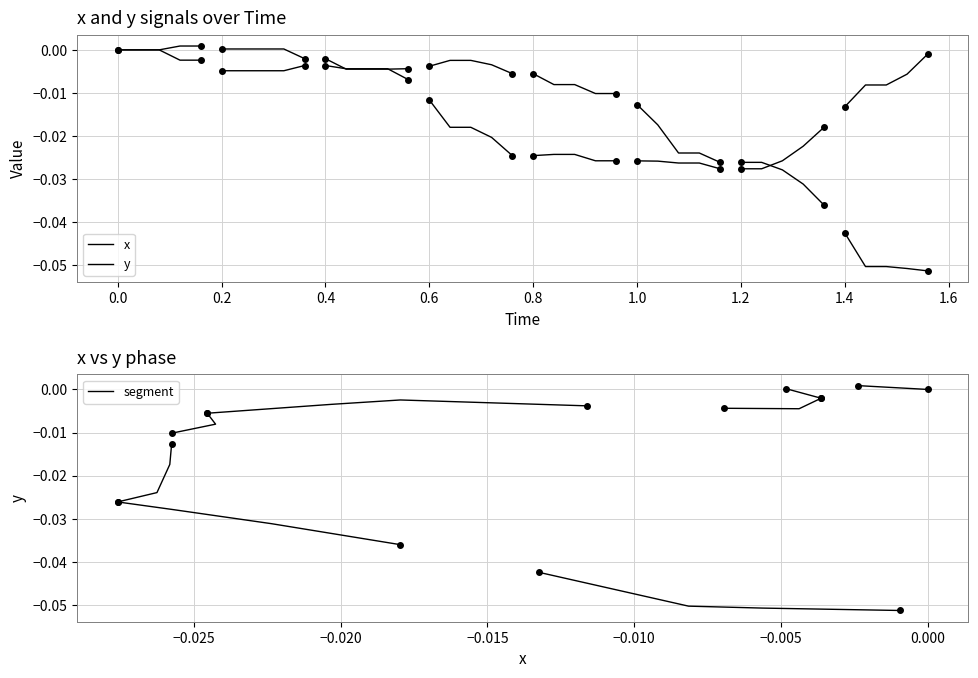

What are all the series names shown in the legend?

x, y, segment